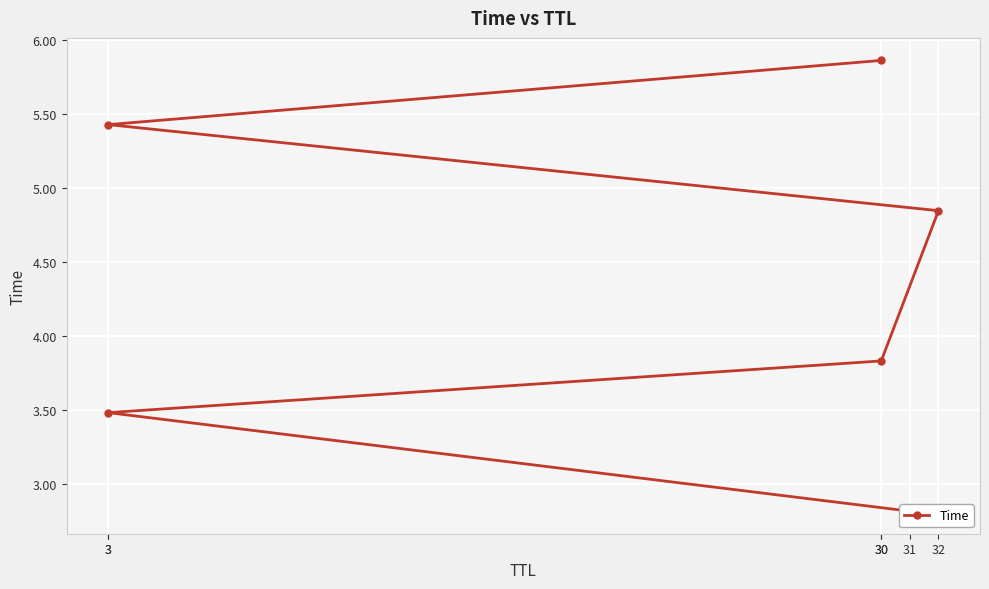

Reading left to right, transcribe all the data shown in this chart.

2.8	3.5	3.8	4.8	5.4	5.9